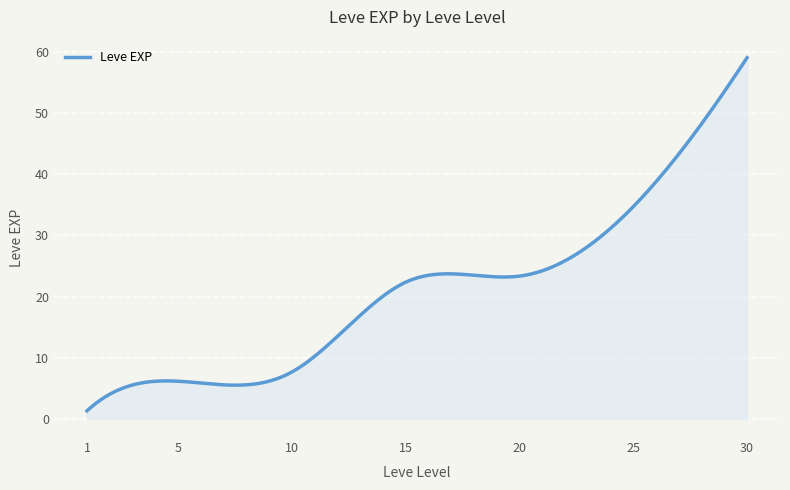

What is the maximum value shown in the chart?

59.0